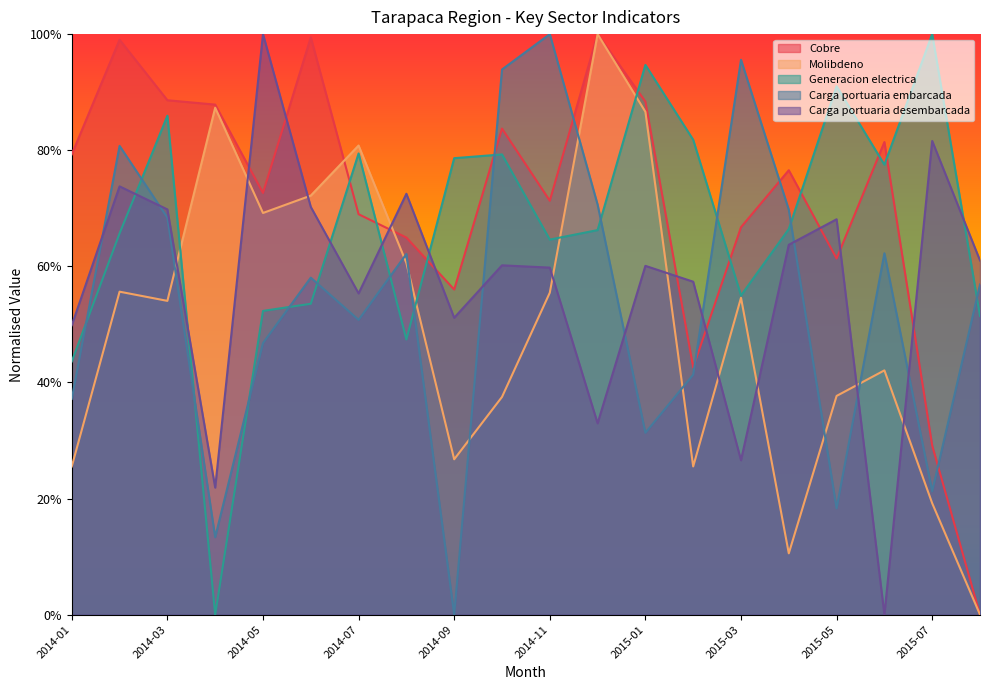

What is the sum of all Carga portuaria desembarcada values?

11.4